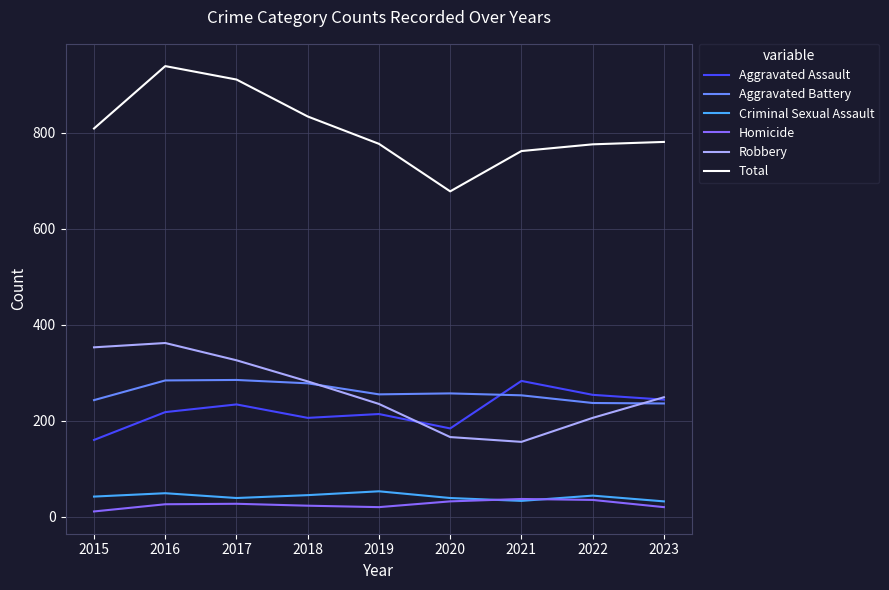

In Robbery, how many points are higher than both neighbors (excluding endpoints)?

1